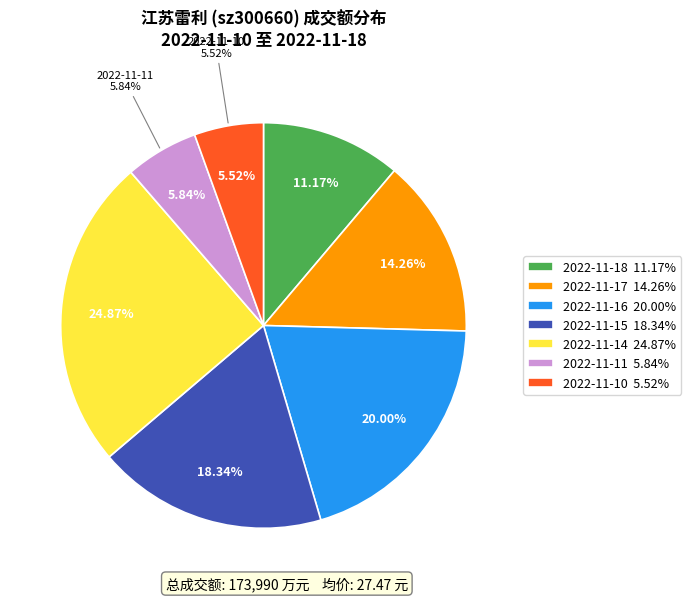

Does 2022-11-11 account for over 50% of the chart?

No